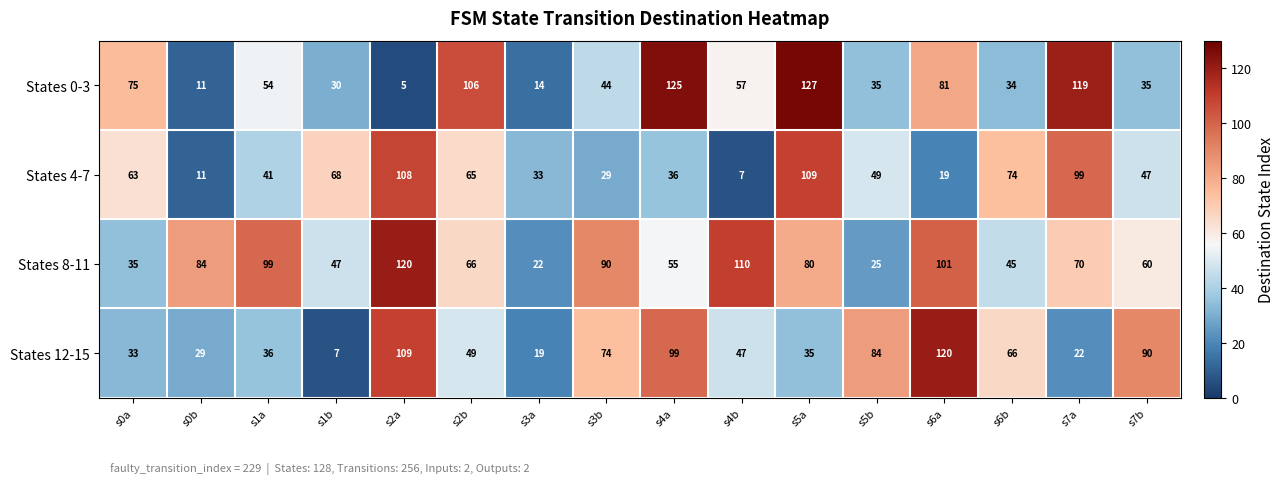

List the labels in order of States 8-11 value, smallest first.

s3a, s5b, s0a, s6b, s1b, s4a, s7b, s2b, s7a, s5a, s0b, s3b, s1a, s6a, s4b, s2a